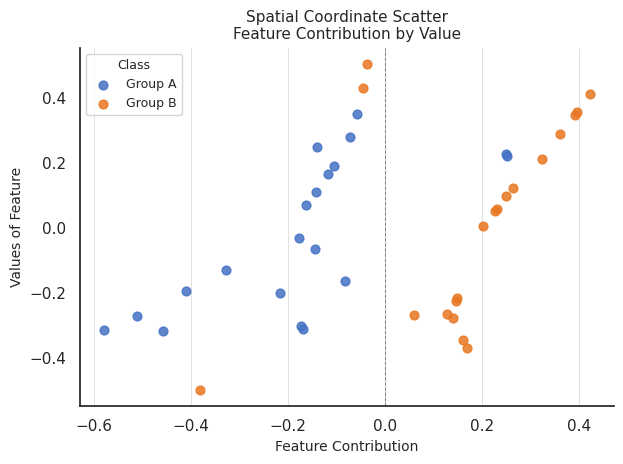

Which series has the widest spread of Y values?

Group B